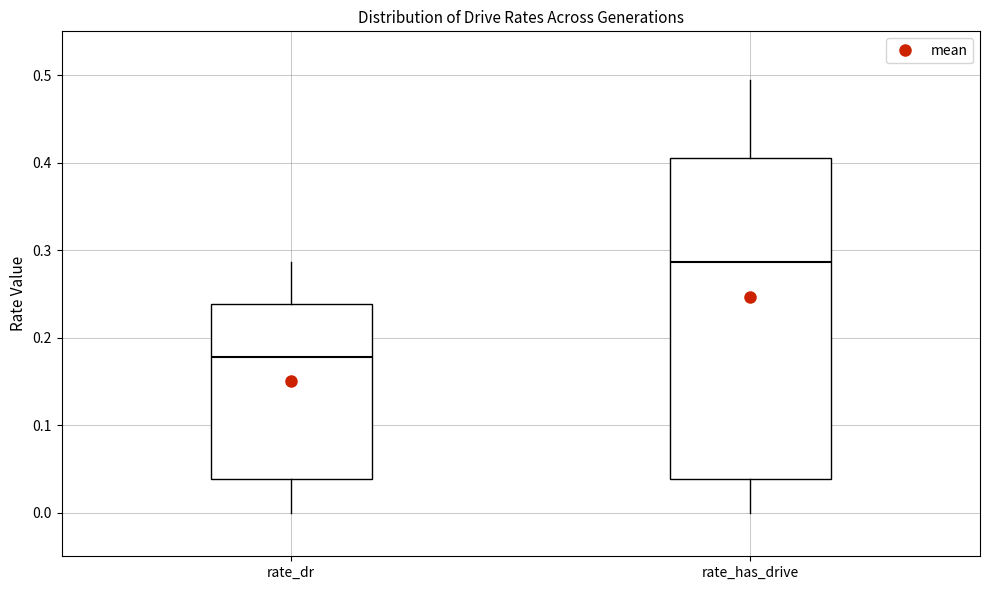

Which box's median line is the highest?

rate_has_drive